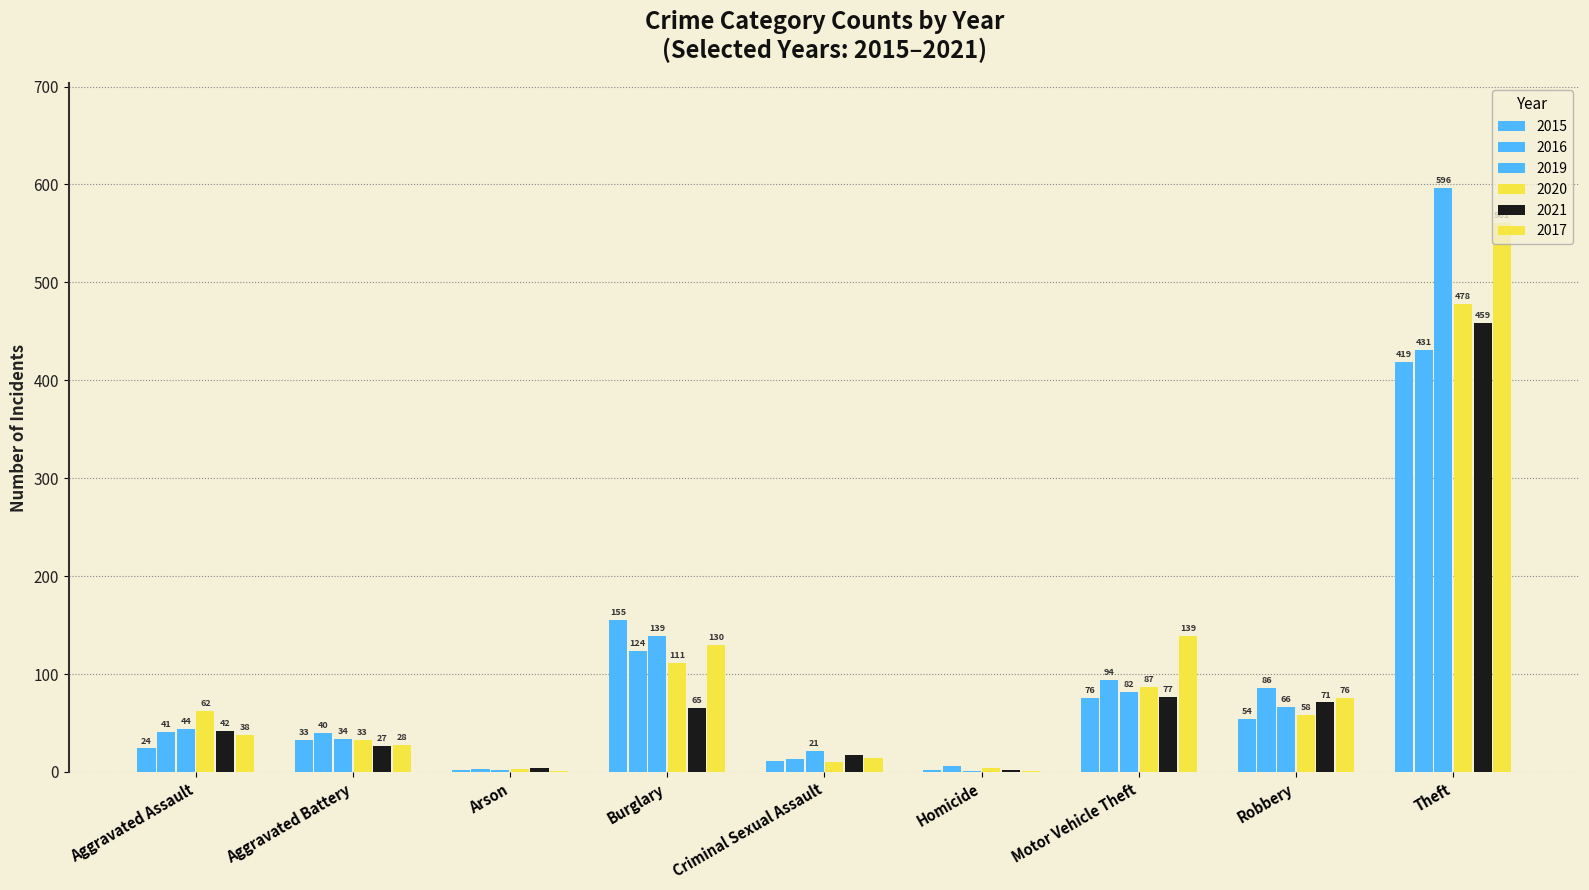

What is the label of the 6th bar from the right?

Burglary